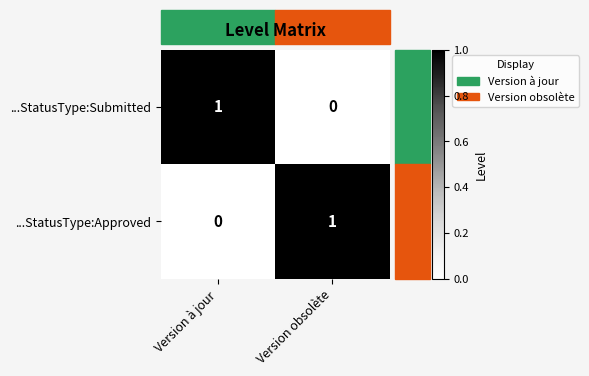

At which label is ...StatusType:Approved closest to 0?

Version à jour